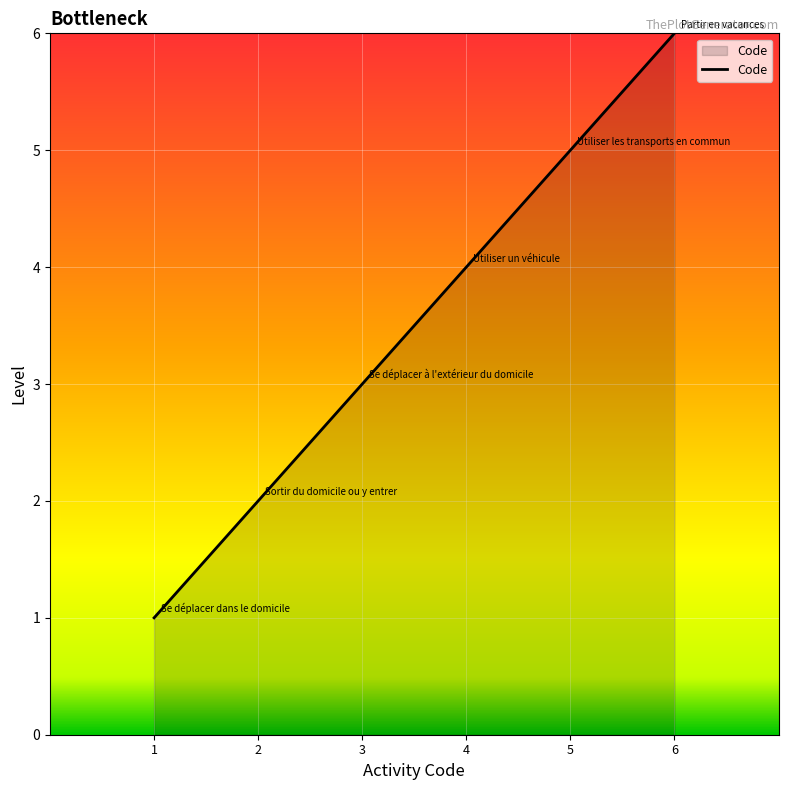

What is the change in value from 4 to 6?

+2